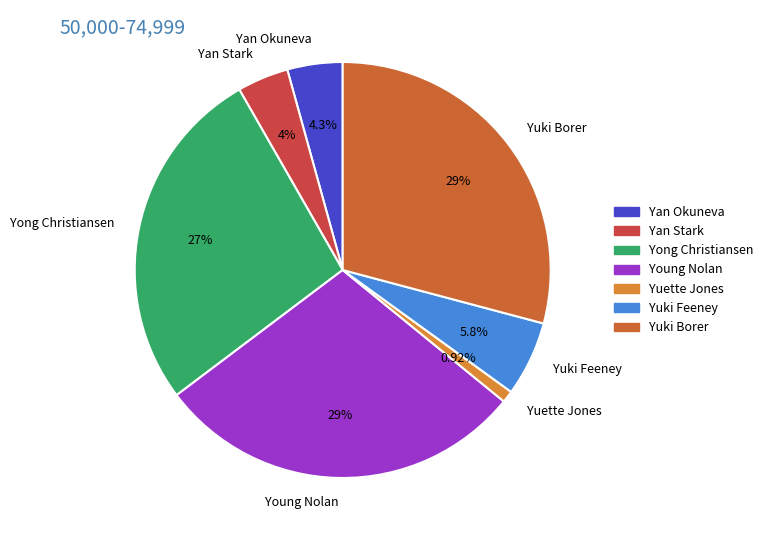

Does any single category account for the majority?

No